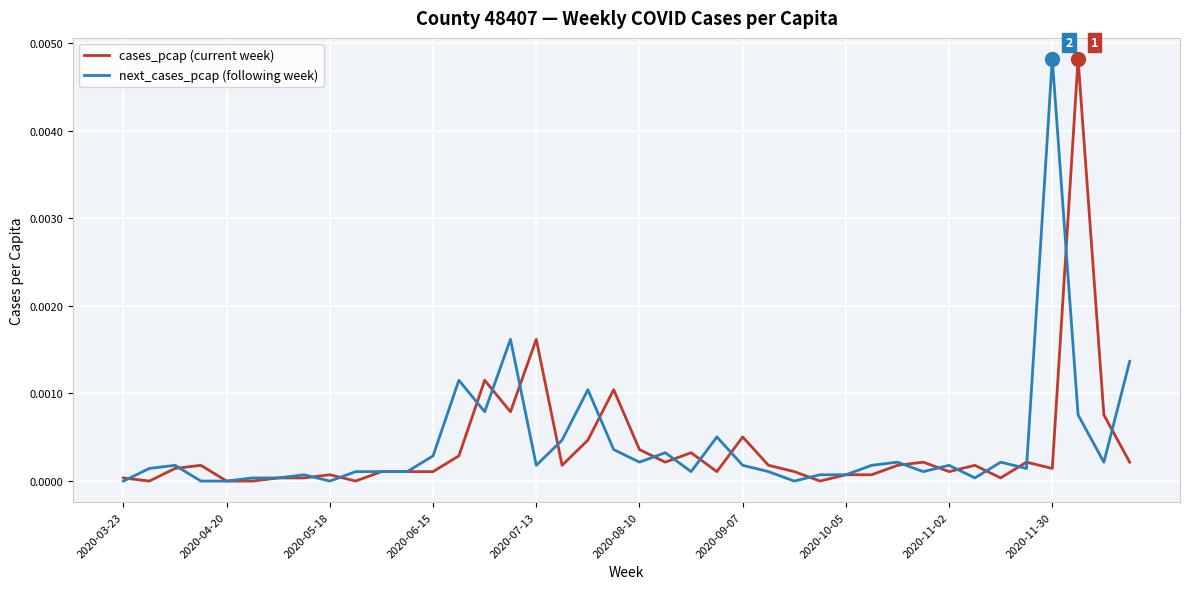

What are all the series names shown in the legend?

cases_pcap (current week), next_cases_pcap (following week)